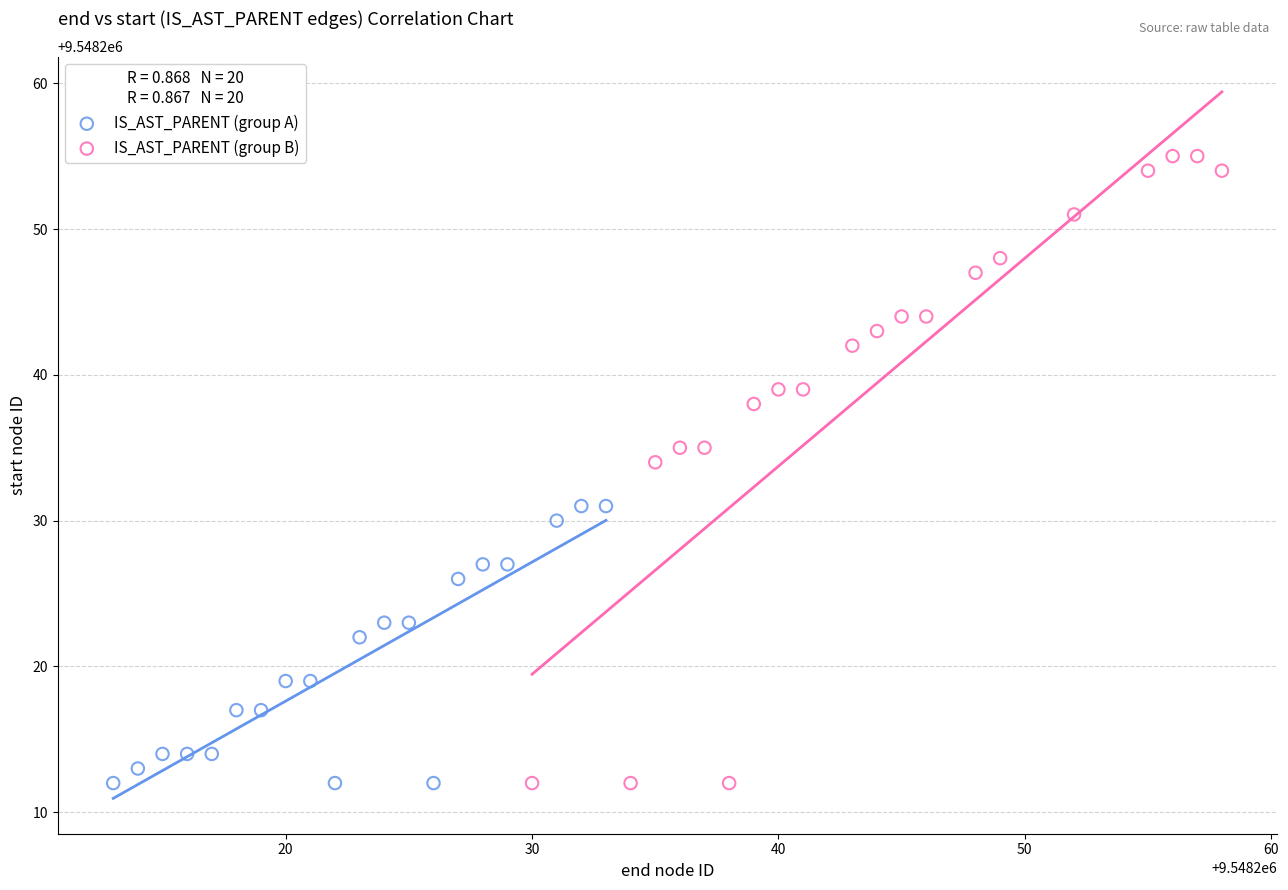

Which series contains the highest Y value?

IS_AST_PARENT (group B)